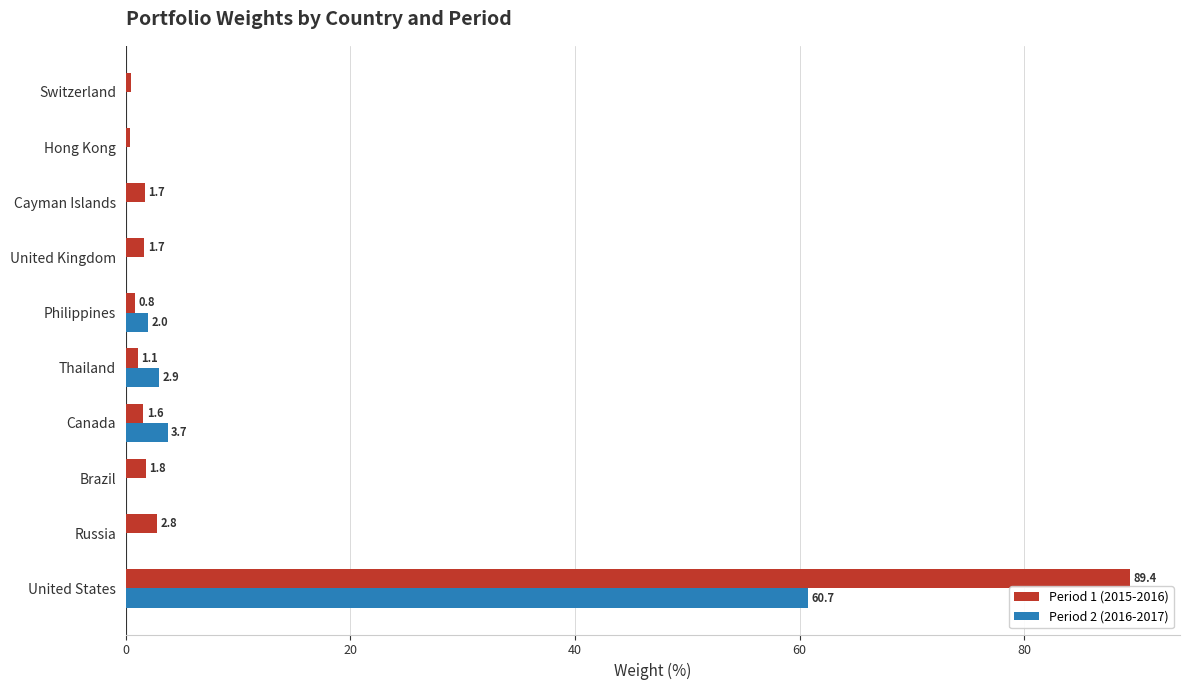

Where is Period 2 (2016-2017) nearest to the value 30?

Canada